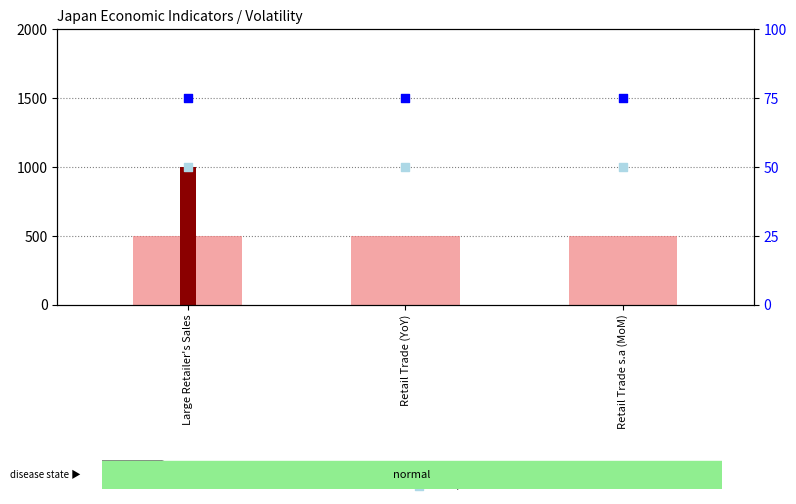

What is the total value across all series at Retail Trade (YoY)?

625